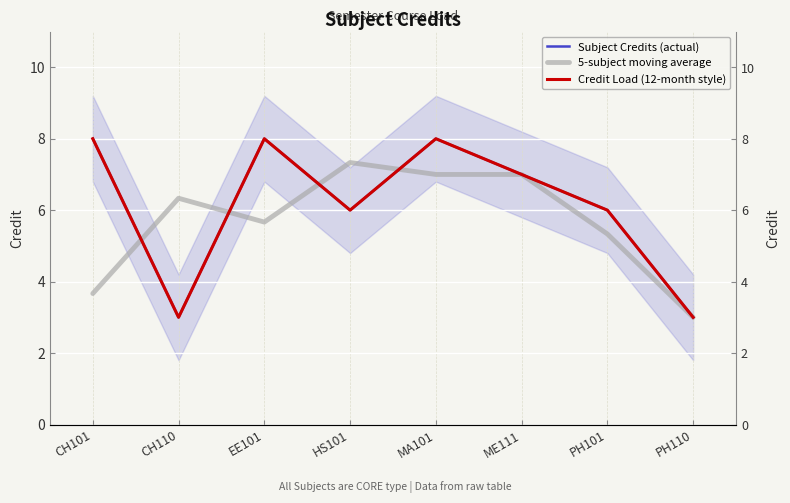

Rank the series at ME111 from lowest to highest value.

Subject Credits (actual), 5-subject moving average, Credit Load (12-month style)